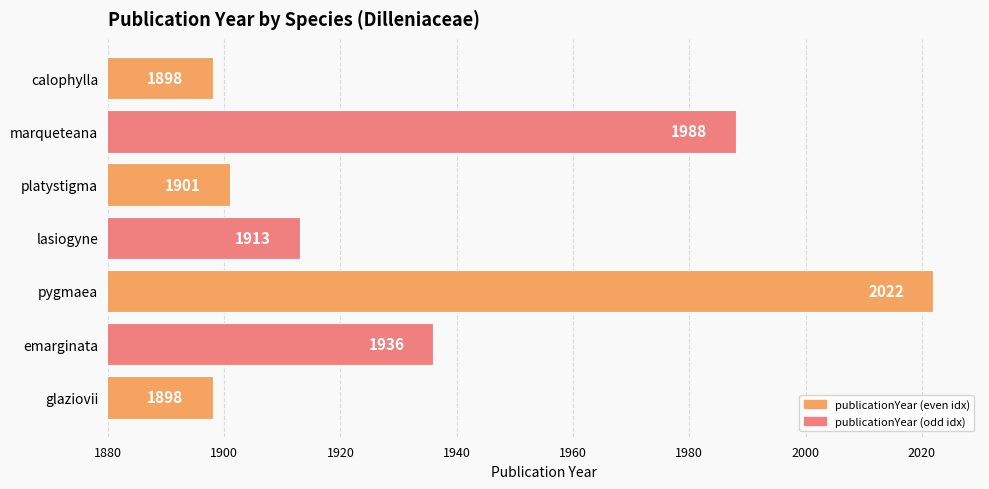

Where is the data nearest to the value 1960?

emarginata